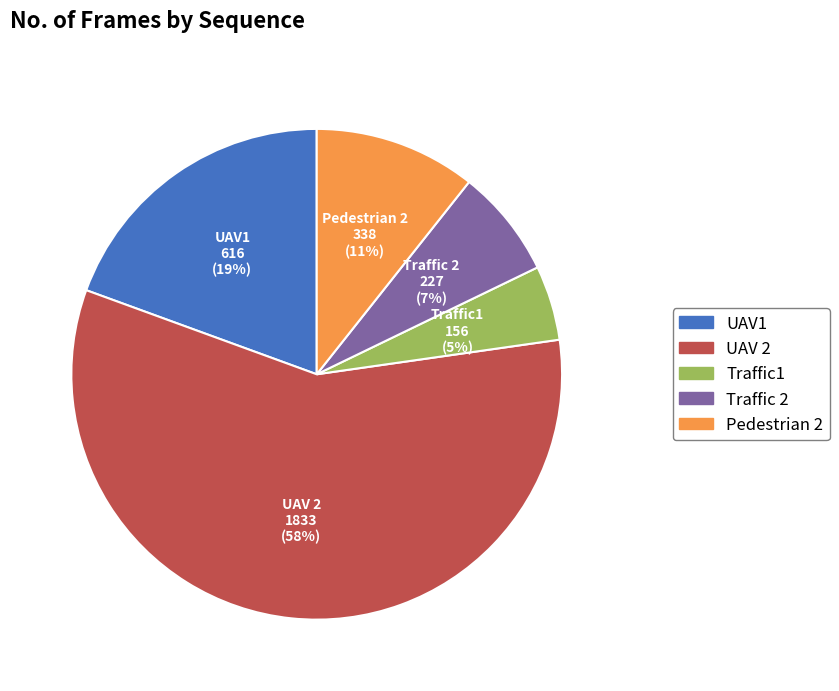

Which category has the biggest portion of the pie?

UAV 2